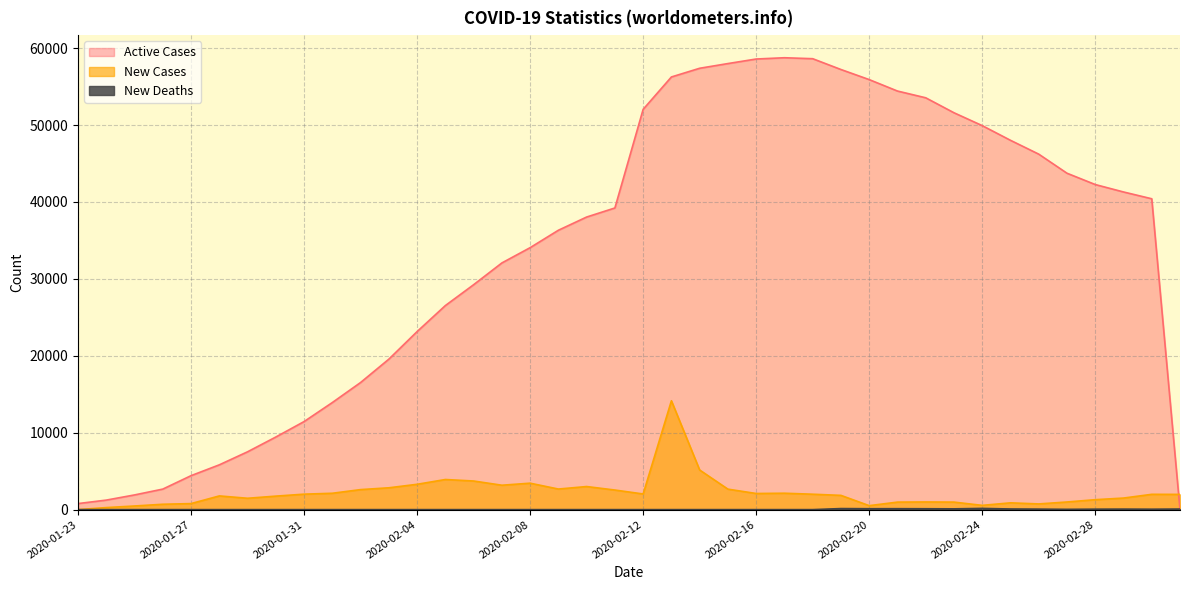

Reading left to right, extract all data points from this chart.

New Cases: 2020-01-23=0	2020-01-24=265	2020-01-25=472	2020-01-26=698	2020-01-27=785	2020-01-28=1781	2020-01-29=1477	2020-01-30=1755	2020-01-31=2010	2020-02-01=2127	2020-02-02=2603	2020-02-03=2838	2020-02-04=3293	2020-02-05=3915	2020-02-06=3721	2020-02-07=3173	2020-02-08=3437	2020-02-09=2676	2020-02-10=3001	2020-02-11=2546	2020-02-12=2035	2020-02-13=14153	2020-02-14=5151	2020-02-15=2662	2020-02-16=2097	2020-02-17=2132	2020-02-18=2003	2020-02-19=1852	2020-02-20=516	2020-02-21=977	2020-02-22=996	2020-02-23=978	2020-02-24=554	2020-02-25=882	2020-02-26=741	2020-02-27=992	2020-02-28=1292	2020-02-29=1503	2020-03-01=1989	2020-03-02=1981
Active Cases: 2020-01-23=786	2020-01-24=1238	2020-01-25=1910	2020-01-26=2669	2020-01-27=4415	2020-01-28=5823	2020-01-29=7519	2020-01-30=9439	2020-01-31=11448	2020-02-01=13921	2020-02-02=16525	2020-02-03=19561	2020-02-04=23146	2020-02-05=26528	2020-02-06=29239	2020-02-07=32069	2020-02-08=34055	2020-02-09=36320	2020-02-10=38038	2020-02-11=39216	2020-02-12=52039	2020-02-13=56247	2020-02-14=57378	2020-02-15=57990	2020-02-16=58581	2020-02-17=58747	2020-02-18=58622	2020-02-19=57217	2020-02-20=55906	2020-02-21=54418	2020-02-22=53541	2020-02-23=51596	2020-02-24=49922	2020-02-25=48014	2020-02-26=46215	2020-02-27=43734	2020-02-28=42262	2020-02-29=41297	2020-03-01=40413	2020-03-02=0
New Deaths: 2020-01-23=0	2020-01-24=0	2020-01-25=0	2020-01-26=0	2020-01-27=0	2020-01-28=0	2020-01-29=0	2020-01-30=0	2020-01-31=0	2020-02-01=0	2020-02-02=0	2020-02-03=0	2020-02-04=0	2020-02-05=0	2020-02-06=0	2020-02-07=0	2020-02-08=0	2020-02-09=0	2020-02-10=0	2020-02-11=0	2020-02-12=0	2020-02-13=0	2020-02-14=0	2020-02-15=0	2020-02-16=0	2020-02-17=0	2020-02-18=0	2020-02-19=136	2020-02-20=117	2020-02-21=121	2020-02-22=113	2020-02-23=100	2020-02-24=158	2020-02-25=81	2020-02-26=64	2020-02-27=37	2020-02-28=58	2020-02-29=65	2020-03-01=54	2020-03-02=73